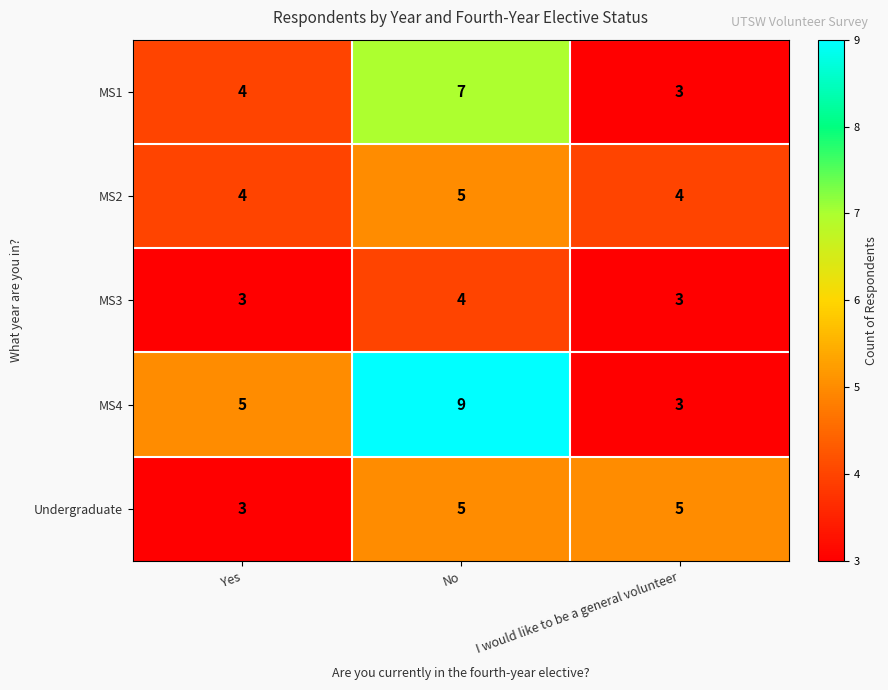

Which label corresponds to the largest value in the chart?

No